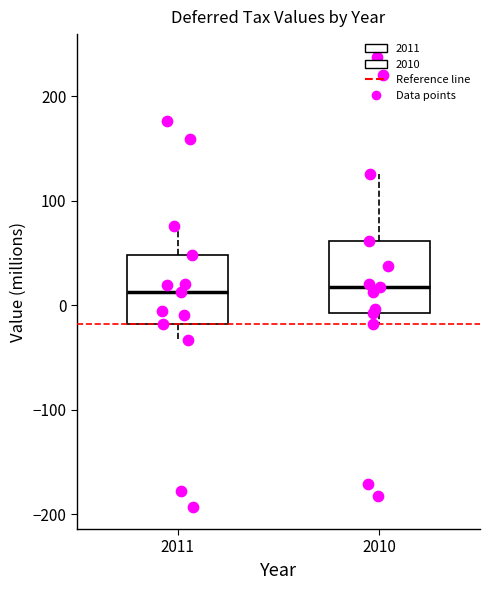

Where is the upper edge of the box at x = 2011 on the y-axis? The values are not printed on the chart, so give them approximately, as read against the axis.

50